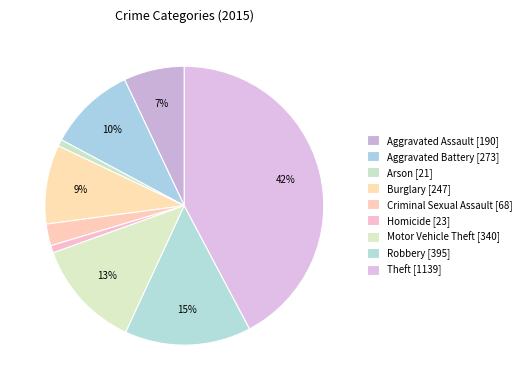

What is the change in value from Criminal Sexual Assault to Motor Vehicle Theft?

+272